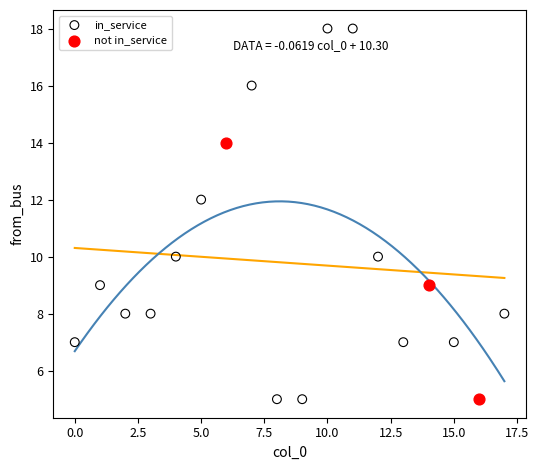

Which series contains the highest Y value?

in_service